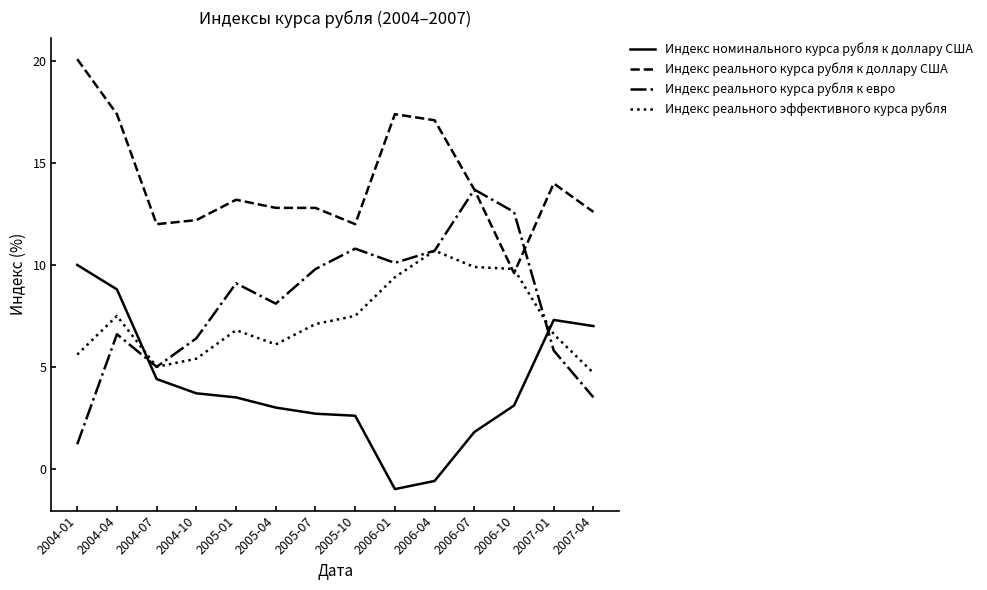

True or false: Индекс номинального курса рубля к доллару США has a value of 3.8 at 2005-10.

False